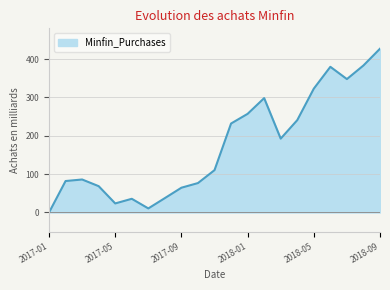

Count the number of data series in this chart.

1